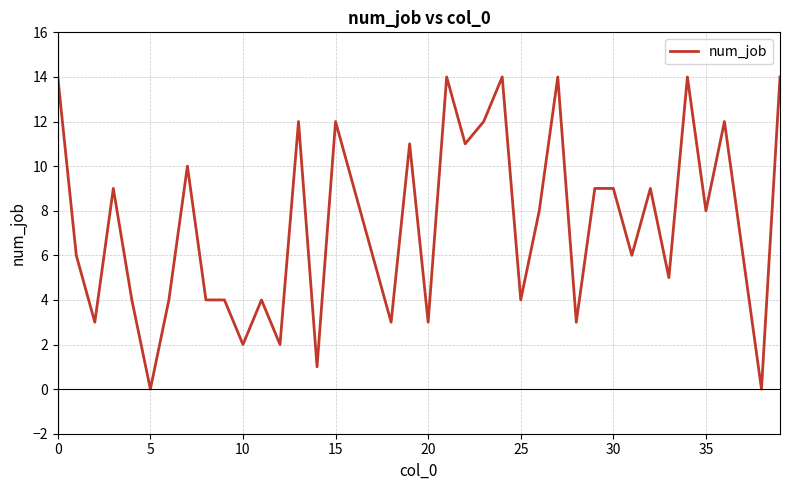

What is the maximum value shown in the chart?

14